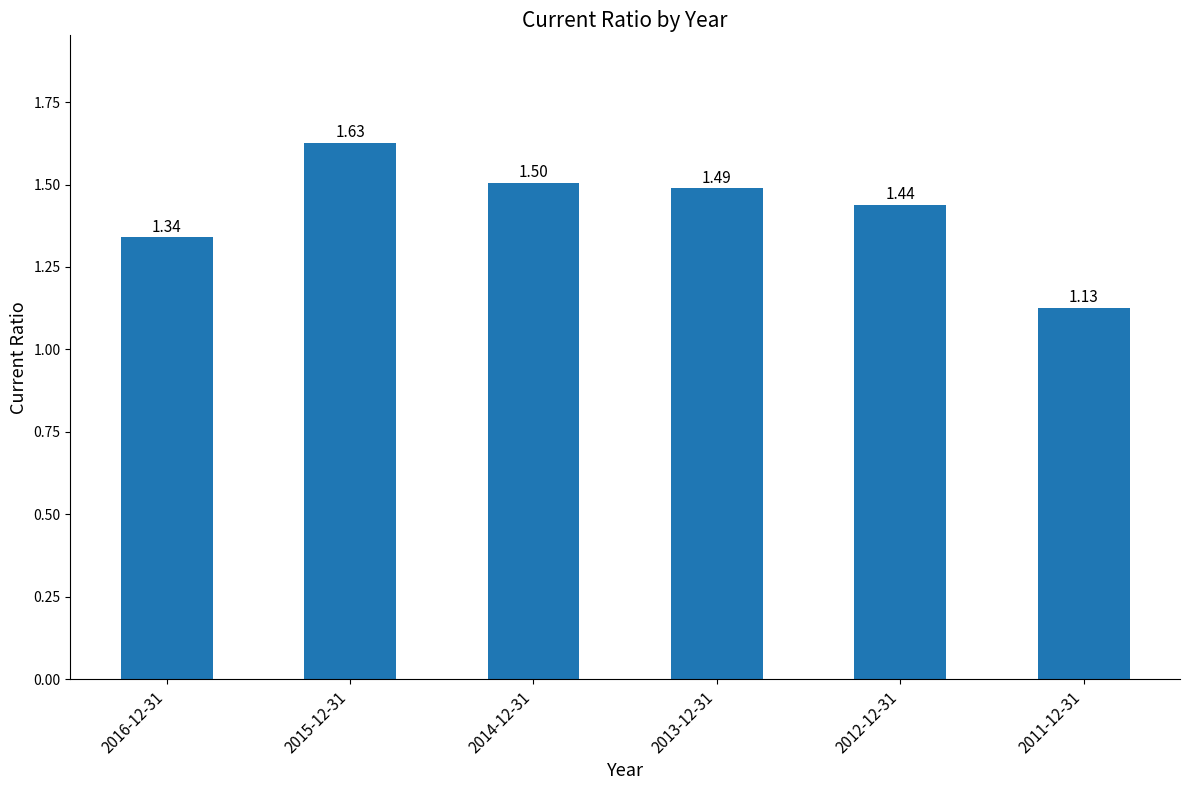

What is the label of the 6th bar from the right?

2016-12-31